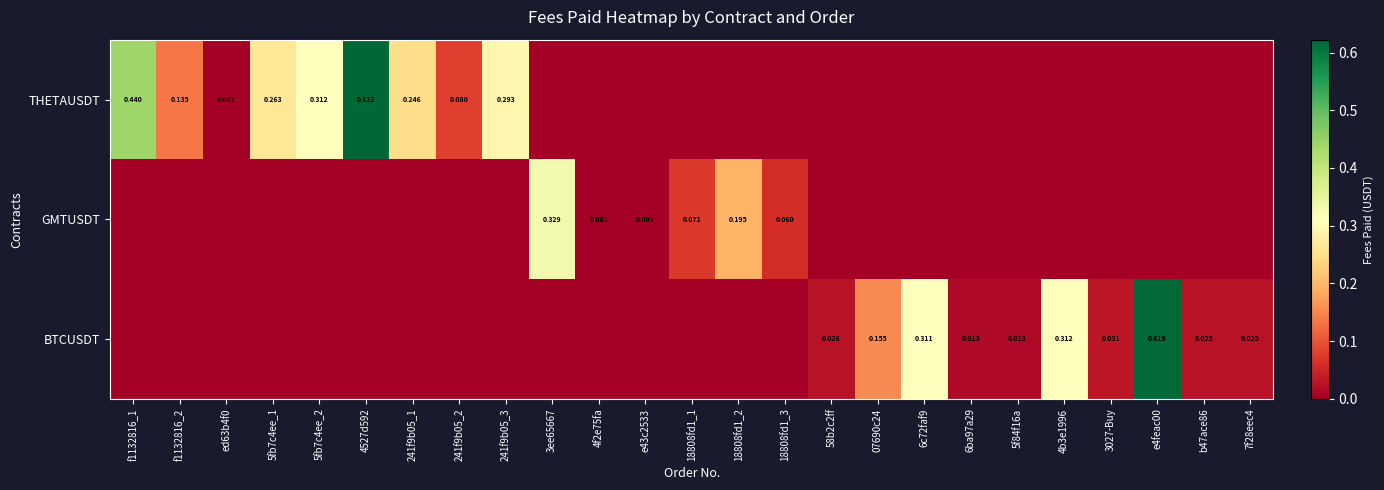

At which label is GMTUSDT closest to 0?

f1132816_1